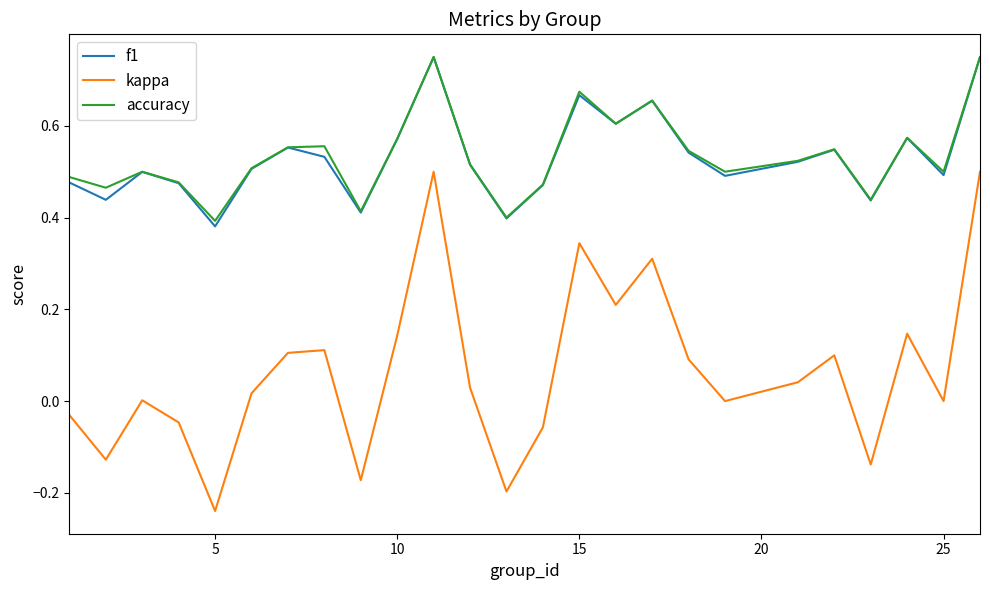

Which series has the widest spread of values?

kappa